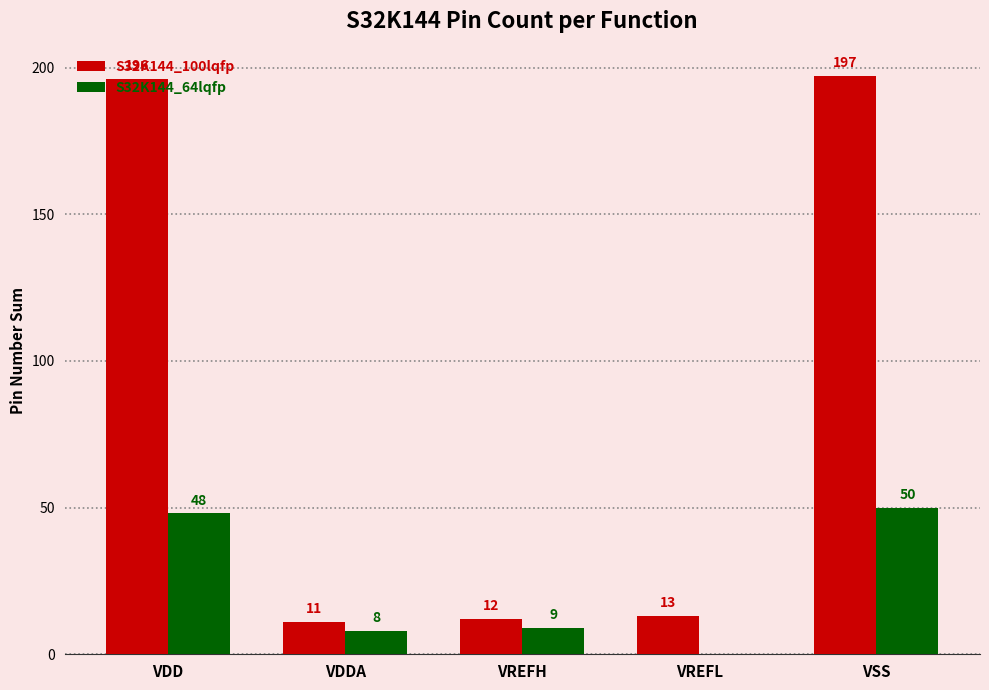

Between VDD and VREFL, which series saw the biggest shift?

S32K144_100lqfp